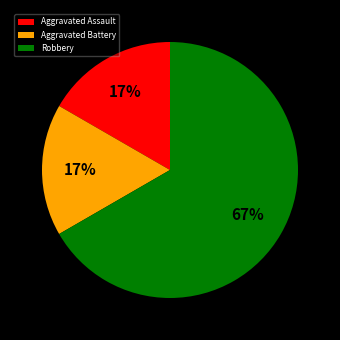

What is the largest slice in the pie chart?

Robbery